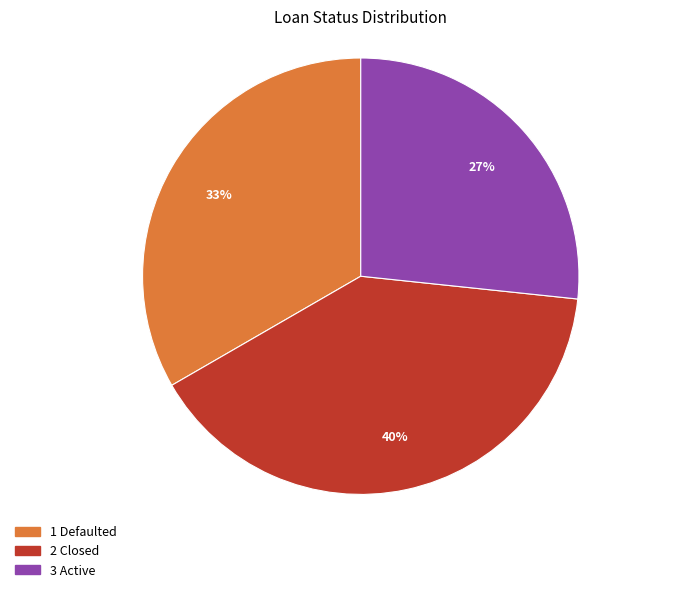

Is there a majority slice in this chart?

No